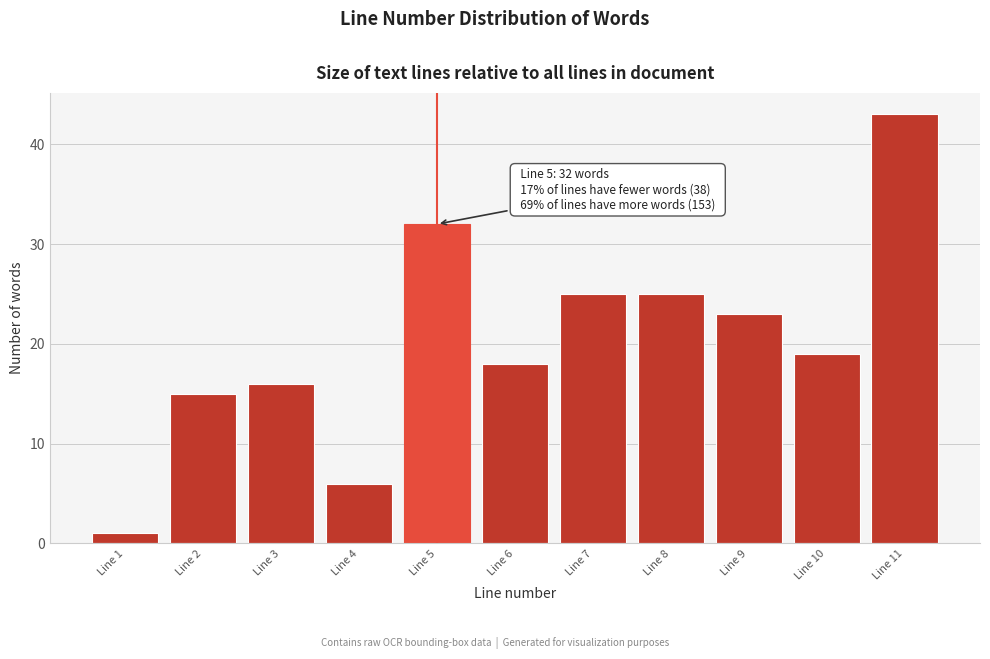

Reading left to right, transcribe all the data shown in this chart.

1	15	16	6	32	18	25	25	23	19	43